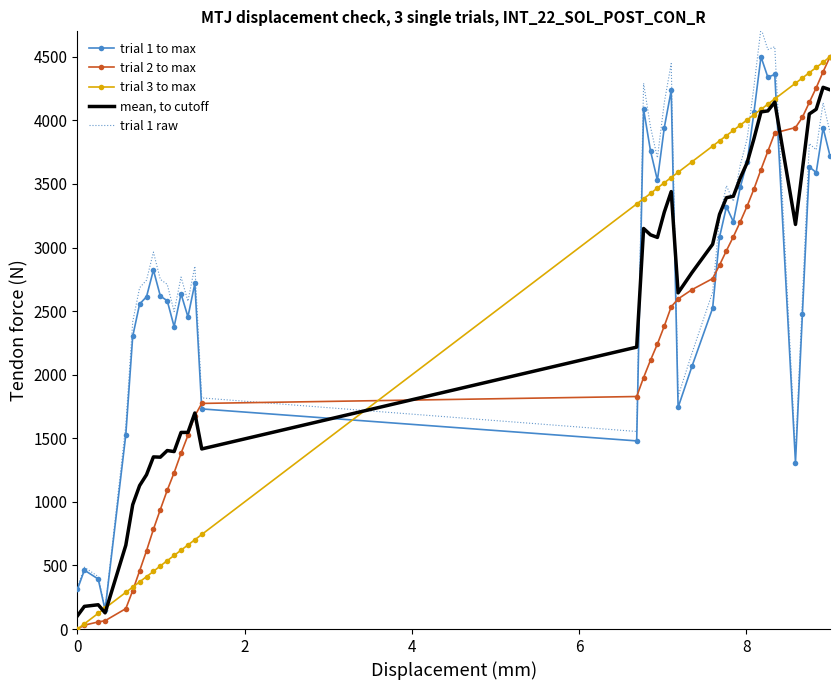

What is the lowest value of the trial 1 to max series?

150.9